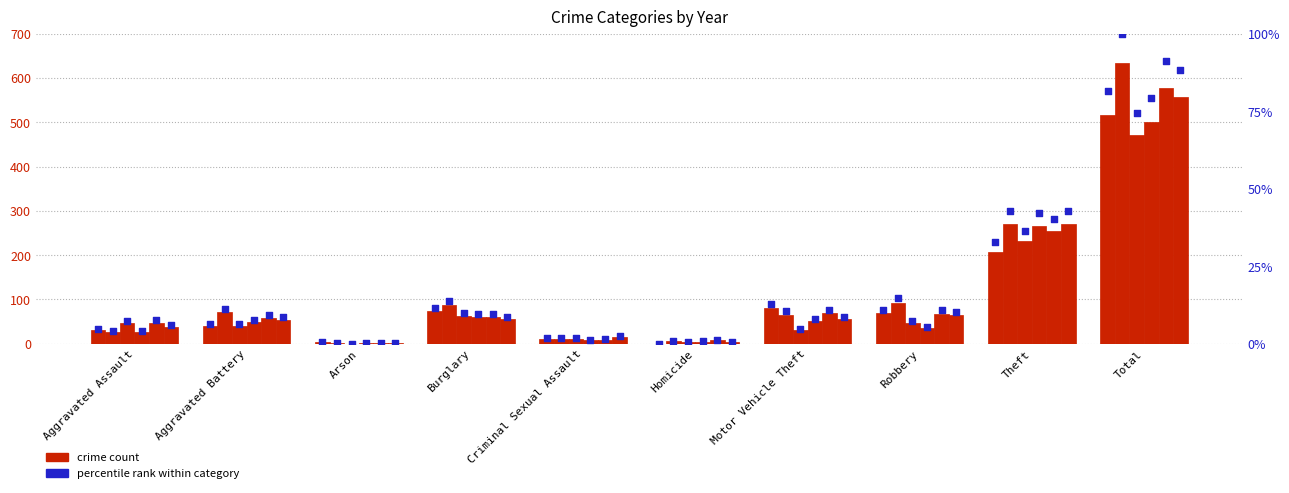

At which category is the sum across all series the highest?

Total